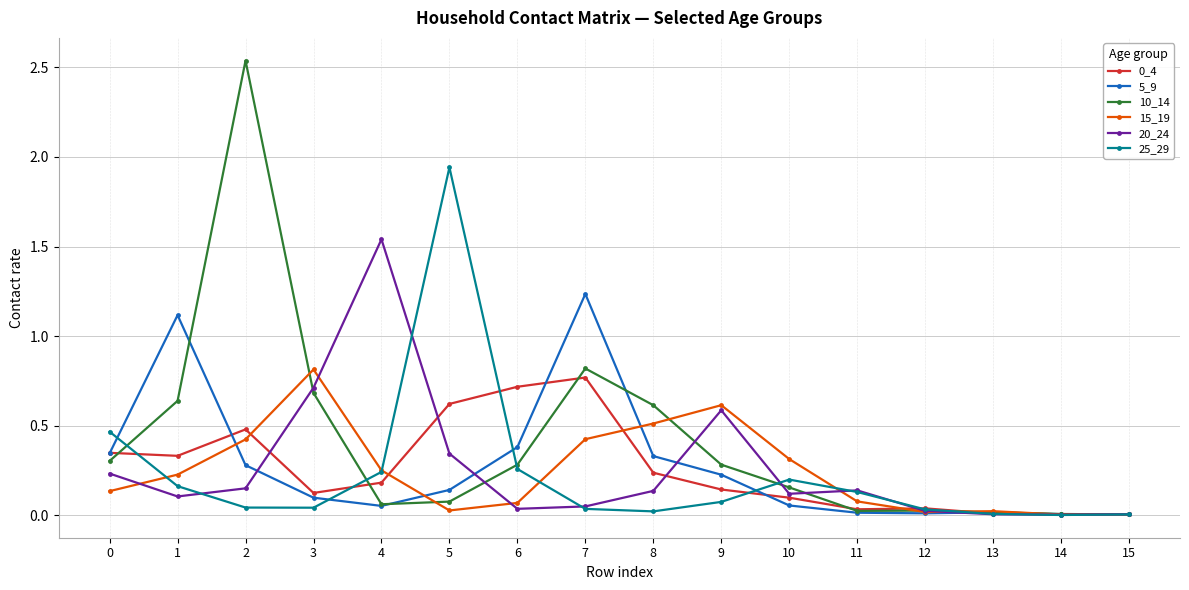

True or false: 25_29 has more than 1 interior local peaks.

True